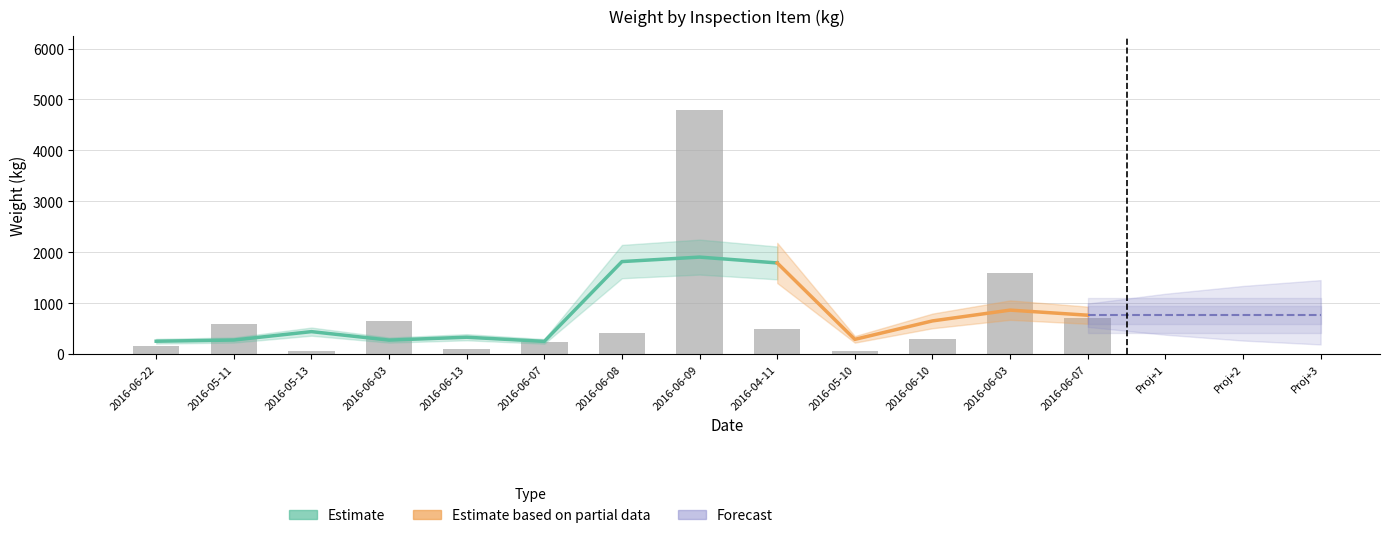

Are the bars horizontal?

No